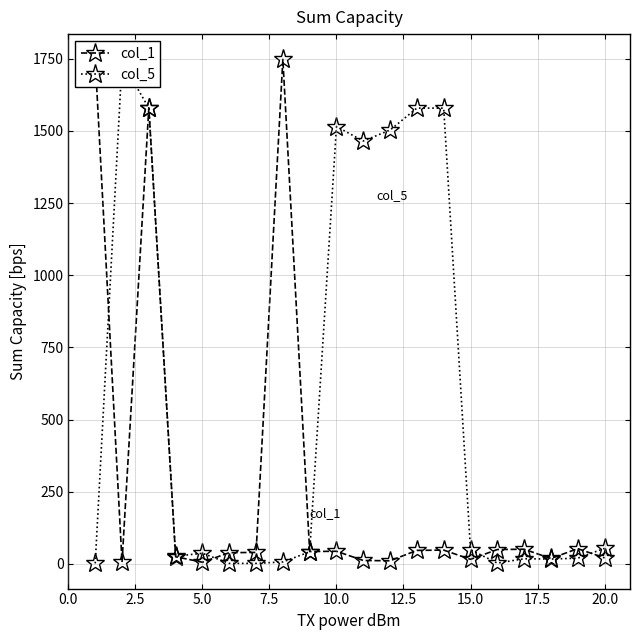

What is the average value of the col_5 series?

562